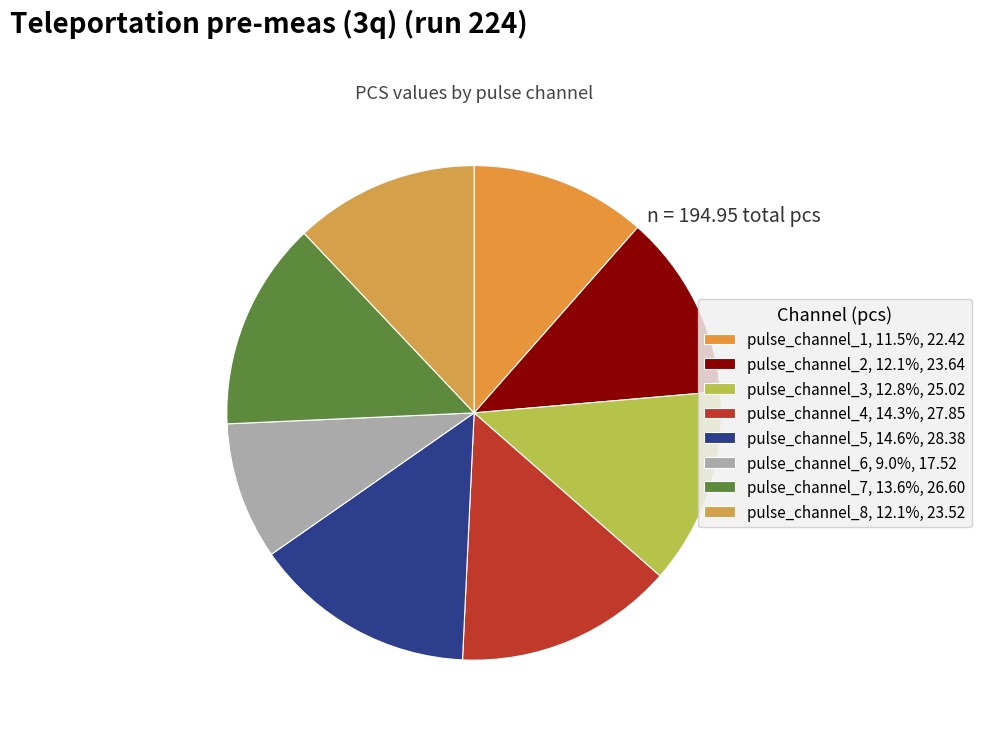

To the nearest percent, what is the difference between the pulse_channel_3 and pulse_channel_2 slice percentages?

1%